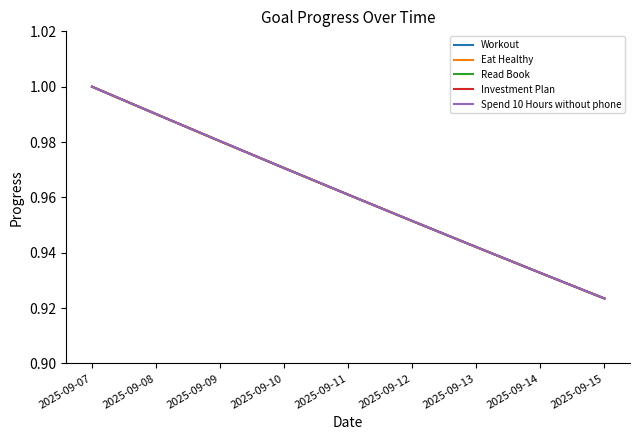

True or false: Workout has more than 0 points higher than both neighbors.

False